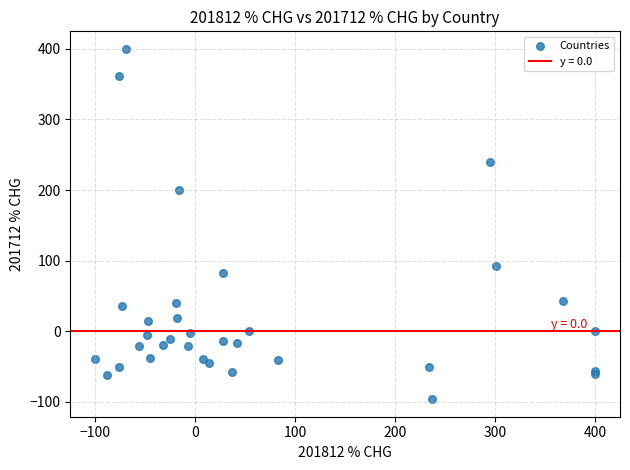

What Y value in the scatter plot is closest to 151?

200.0